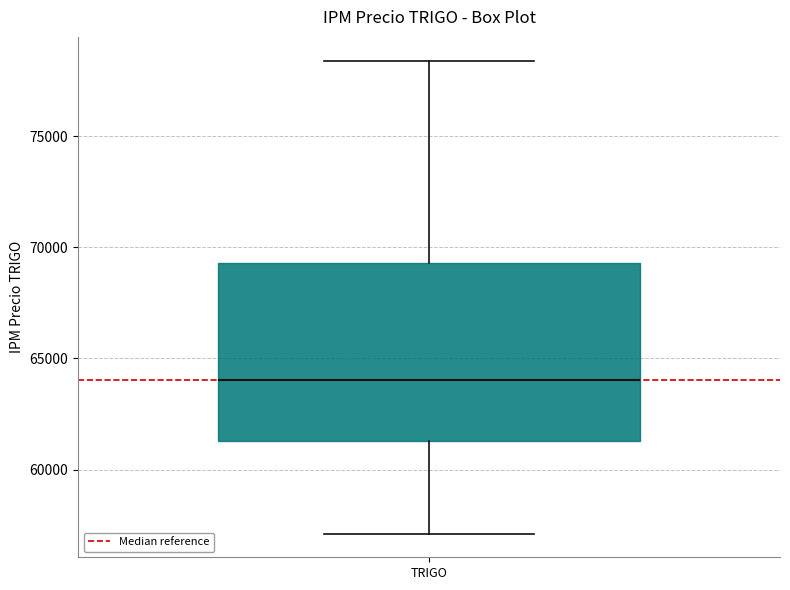

Read this box plot against the y-axis: the position of the median line, the range covered by the box, and the ends of both whiskers. The values are not printed on the chart, so give them approximately, as read against the axis.

median 64000, box 61500 to 69500, whiskers 57000 to 78500